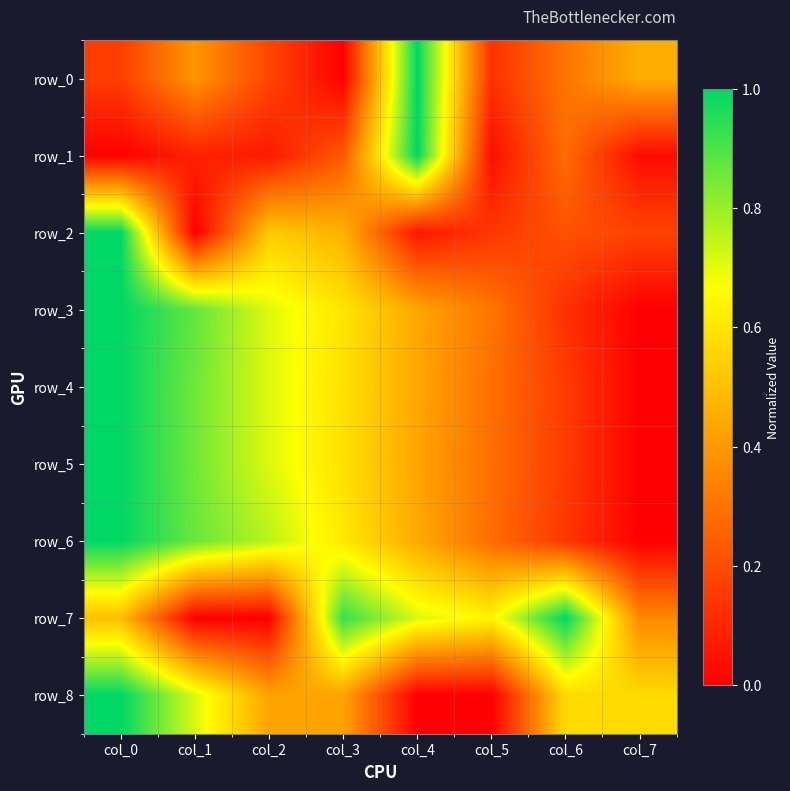

How many distinct data groups are displayed?

9